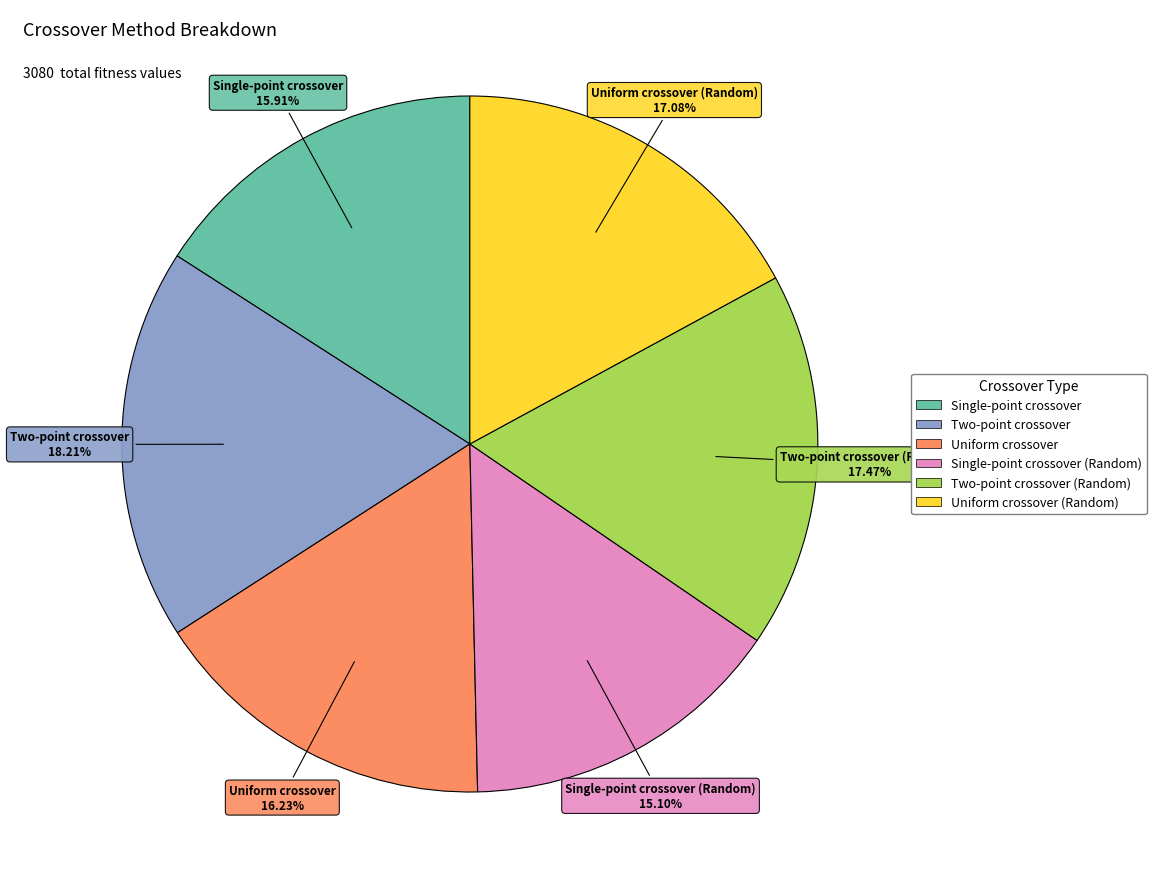

Does any single category account for the majority?

No